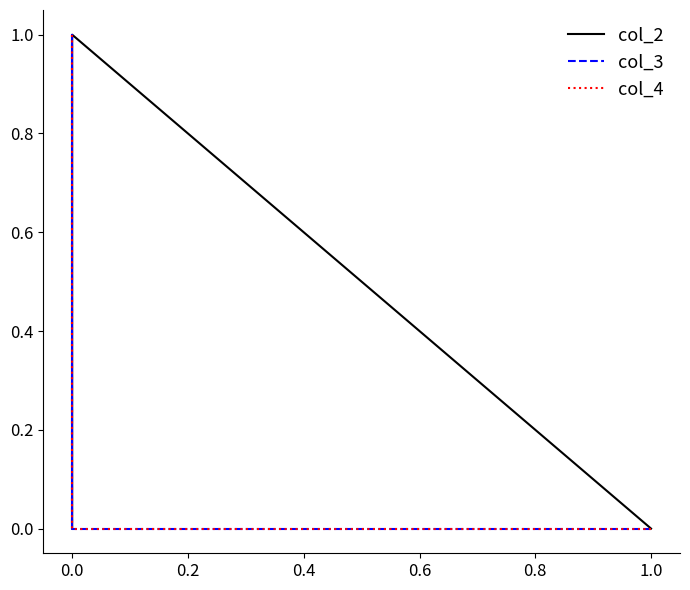

At how many categories does at least one series exceed 0?

3